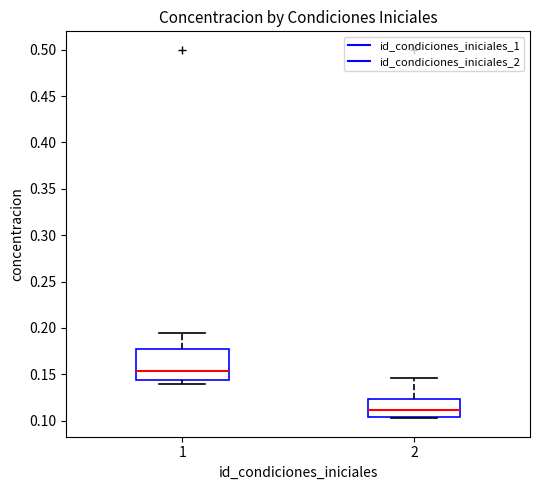

Which box's median line is the highest?

1